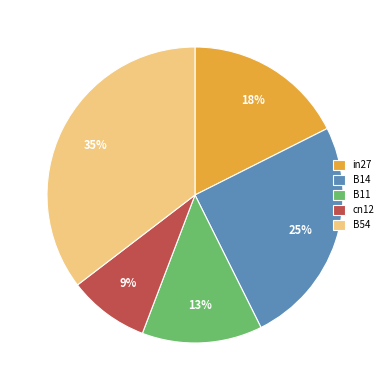

How many slices are in this pie chart?

5